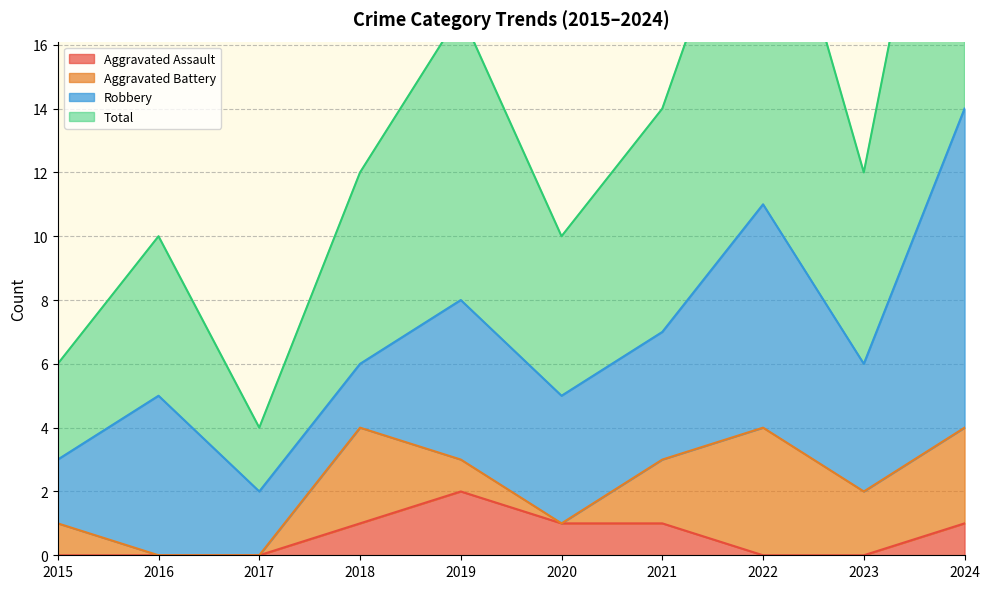

At how many categories does at least one series exceed 15?

3